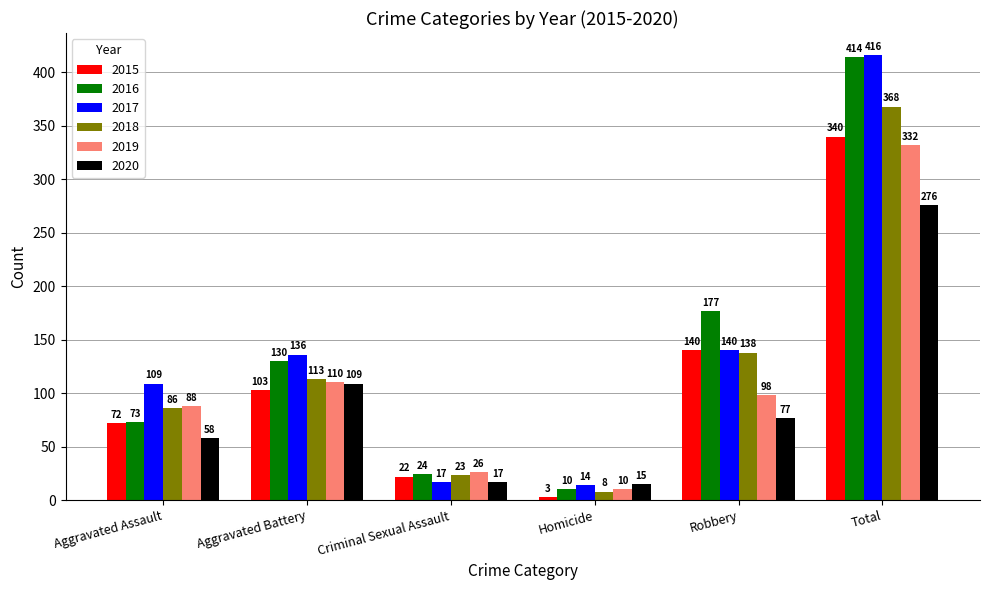

Reading left to right, transcribe all the data shown in this chart.

2015: 72	103	22	3	140	340
2016: 73	130	24	10	177	414
2017: 109	136	17	14	140	416
2018: 86	113	23	8	138	368
2019: 88	110	26	10	98	332
2020: 58	109	17	15	77	276